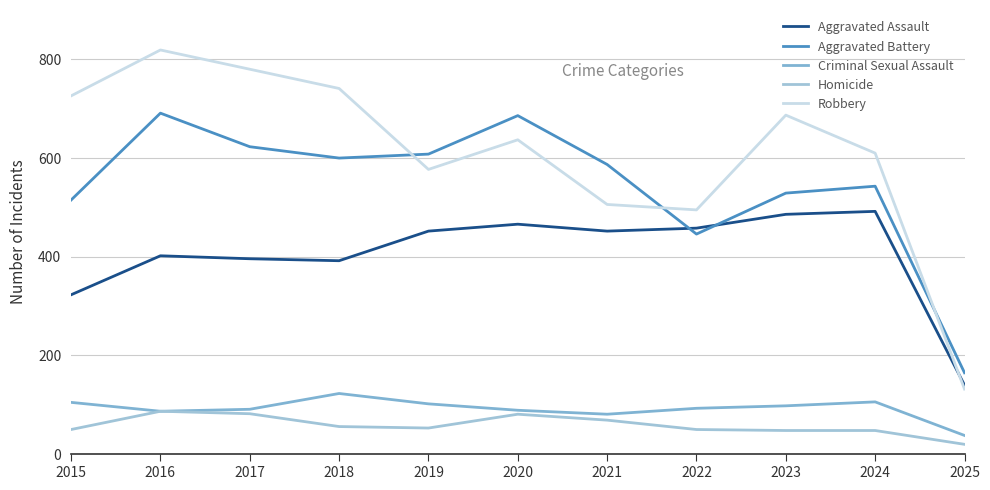

What is the maximum value shown in the chart?

819